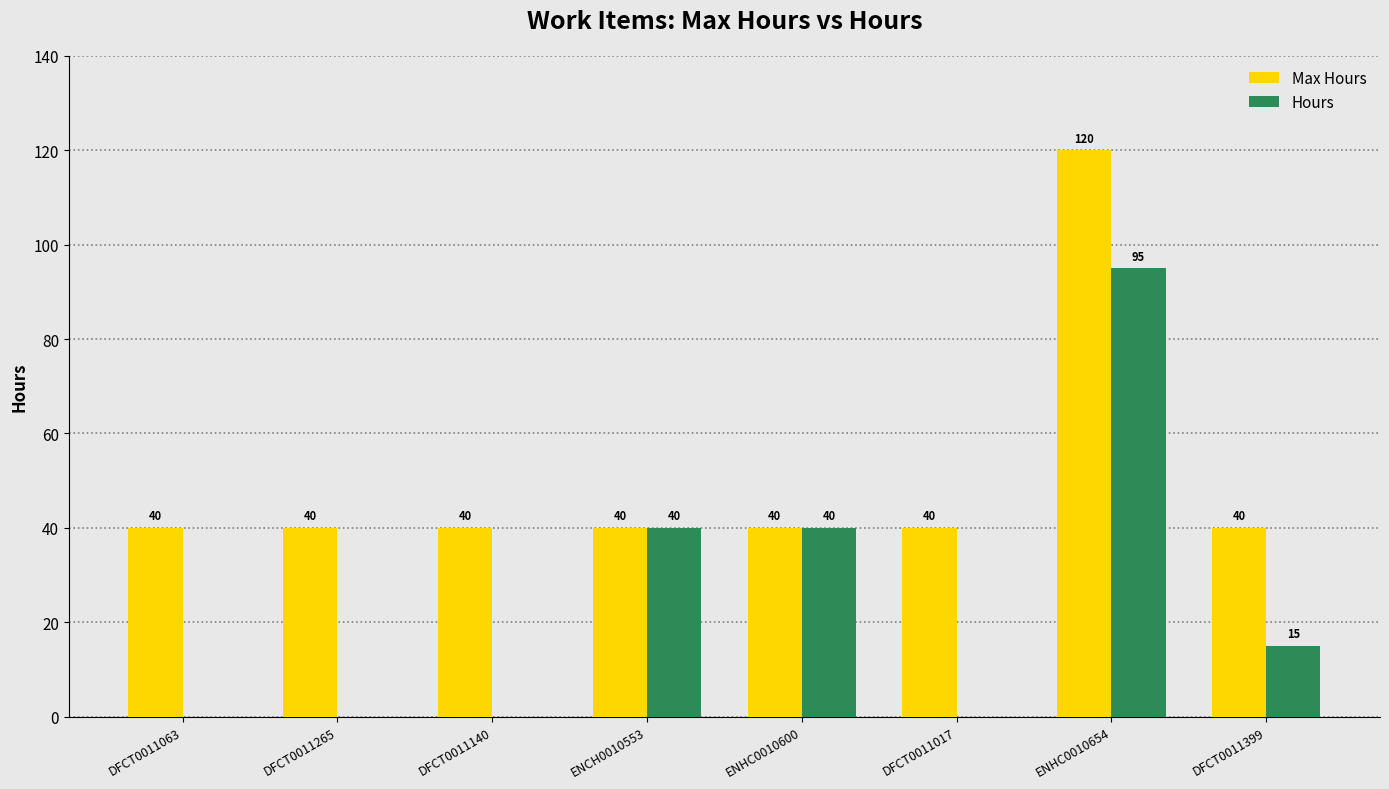

How many Hours values are between 0 and 40?

7